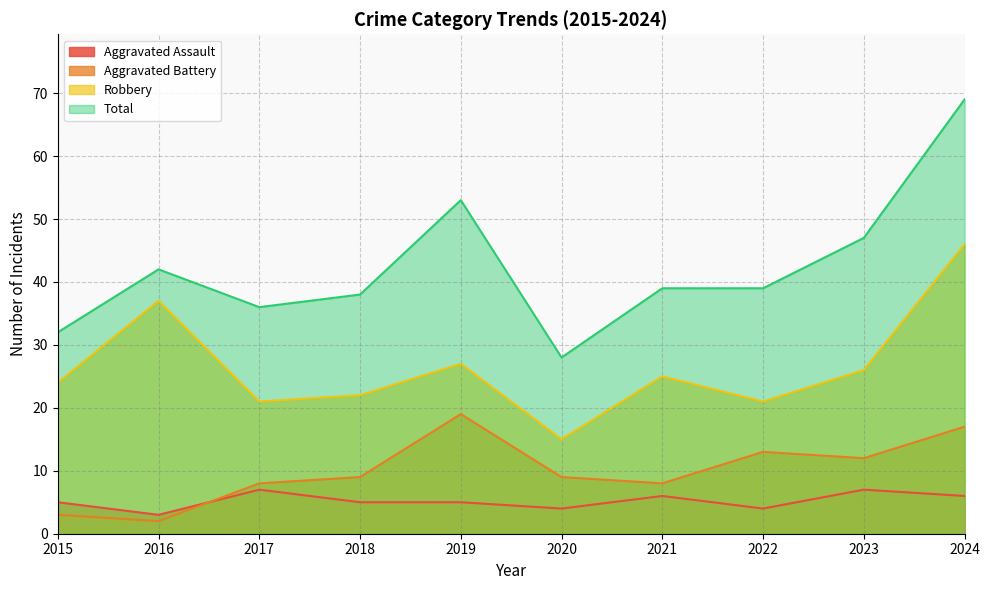

Where does the Total series first go above 39?

2016